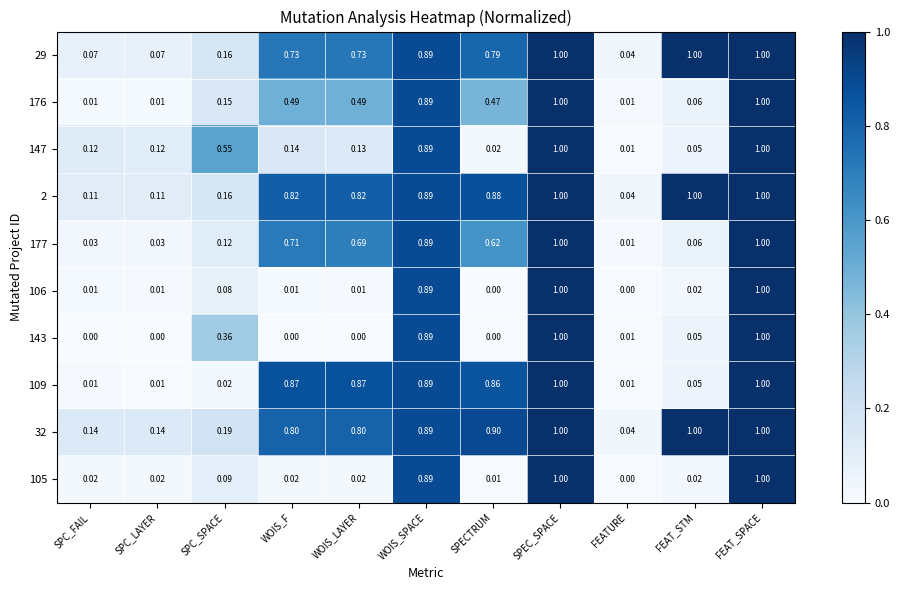

At which label does 177 reach its minimum?

FEATURE